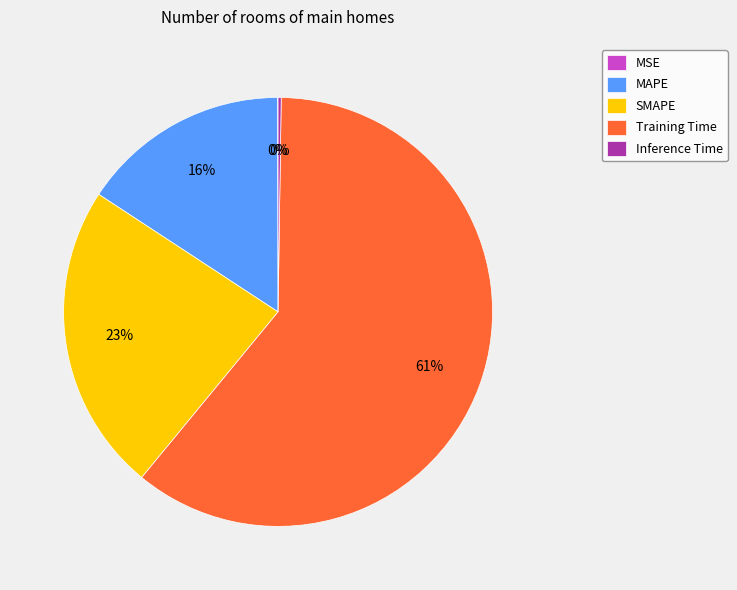

Between Training Time and MAPE, which is larger?

Training Time